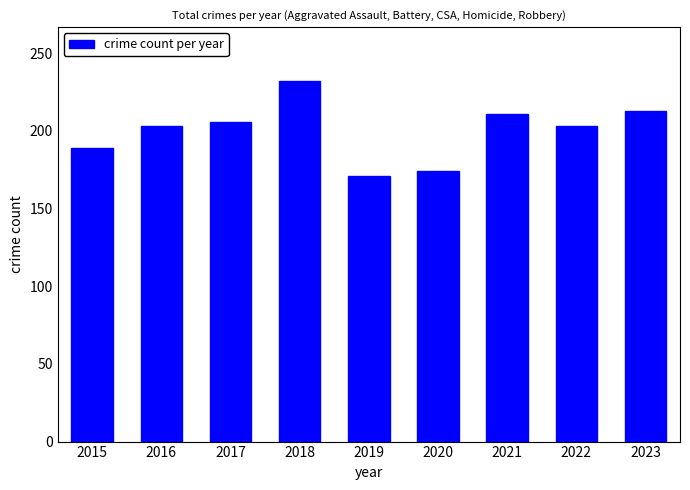

What is the ratio of the value at 2020 to the value at 2019?

1.0